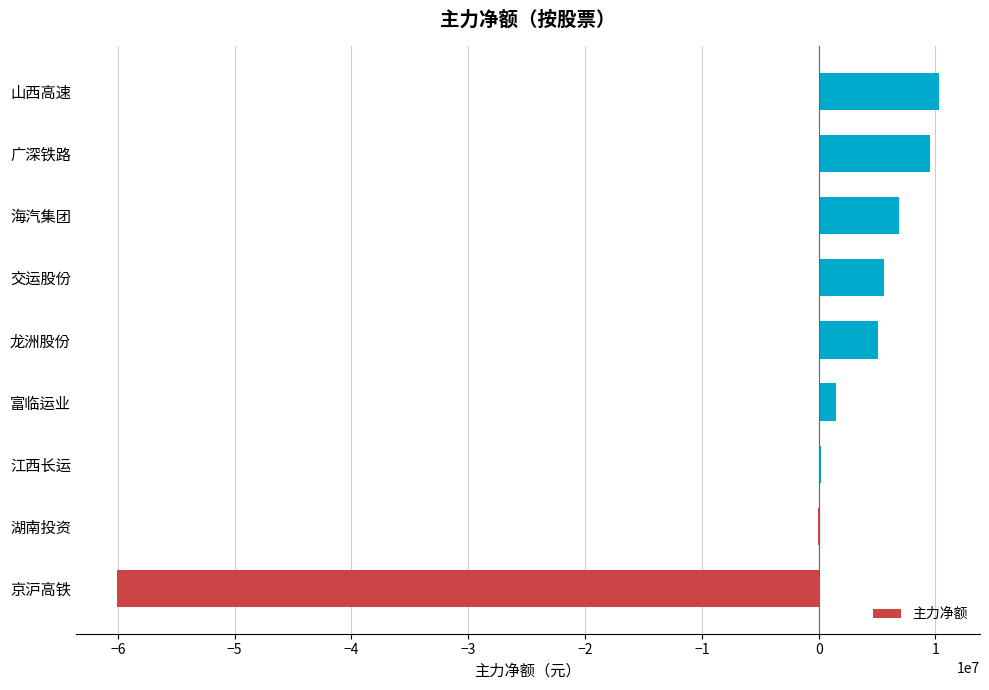

Between 江西长运 and 山西高速, which is larger?

山西高速